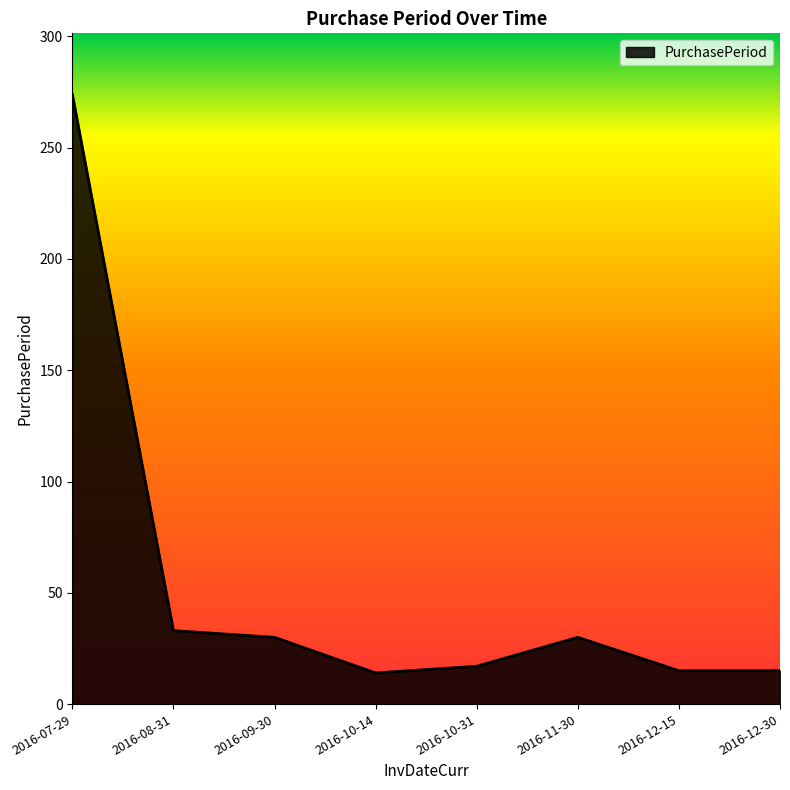

Where is the first local maximum?

2016-11-30